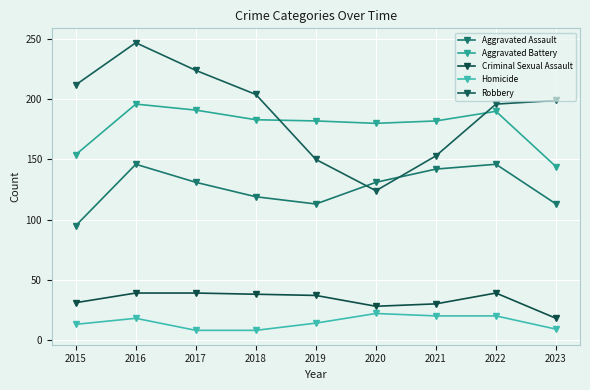

At which category does Aggravated Assault reach its first local peak?

2016